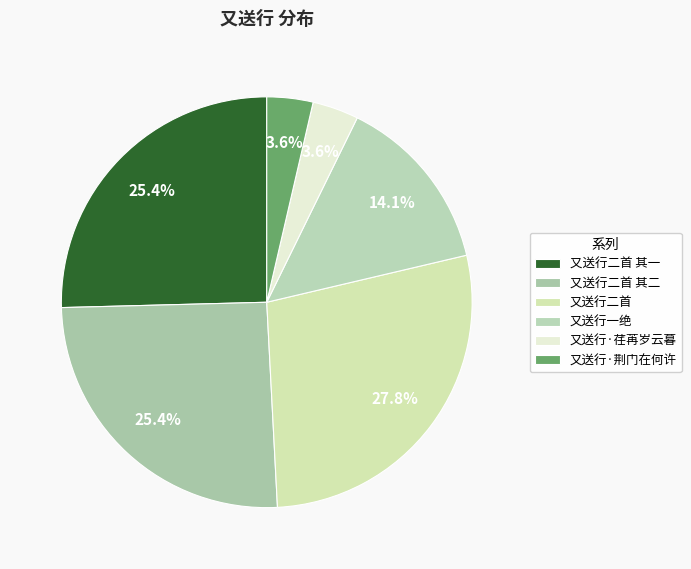

Which slice is the largest?

又送行二首